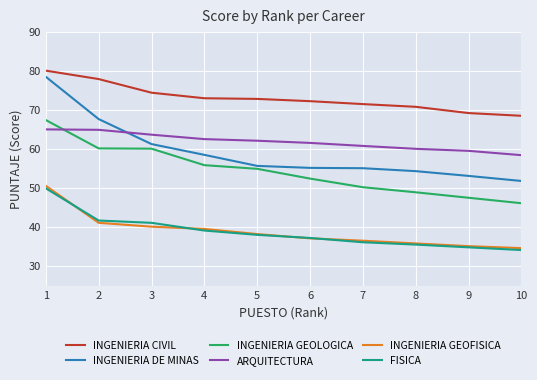

What is the sum of all INGENIERIA DE MINAS values?

591.0